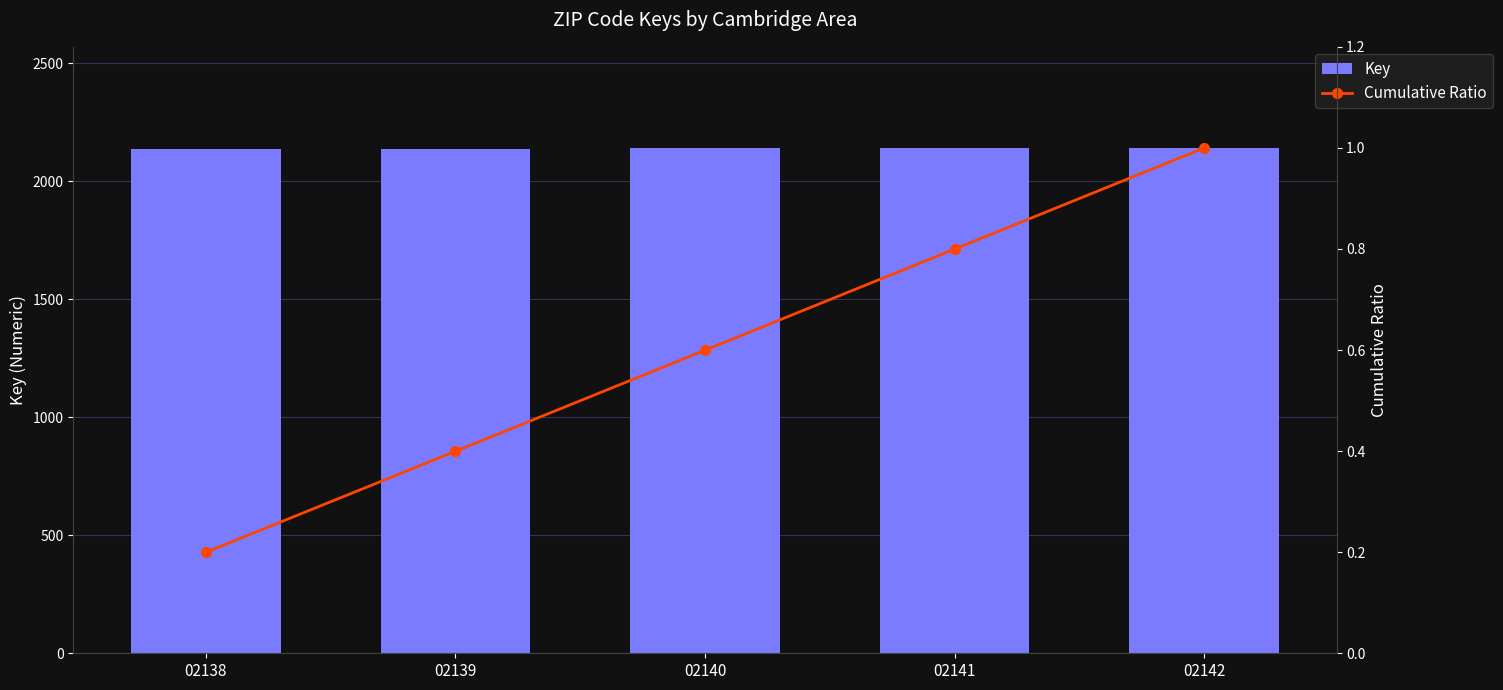

What is the average value of the Cumulative Ratio series?

0.6